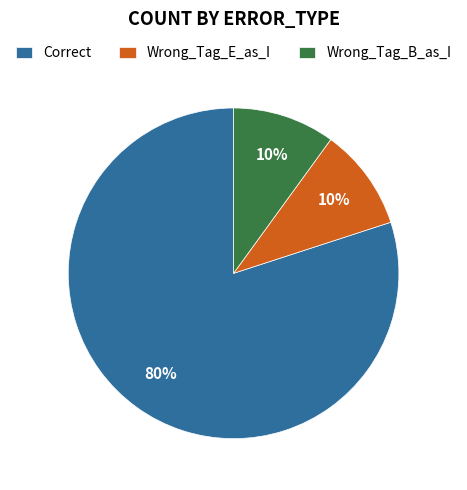

To the nearest percent, what is the difference between the largest and smallest slice percentages?

70%